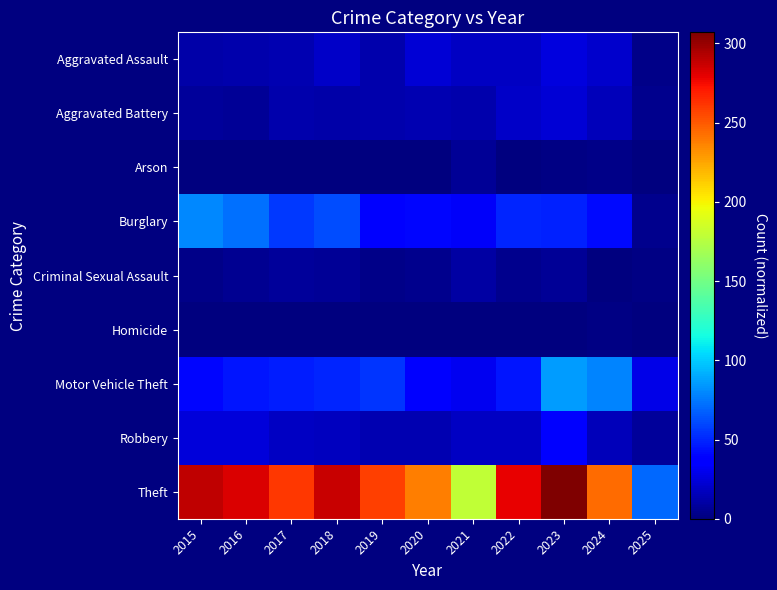

What is the spread (max minus min) of values at 2015?

289